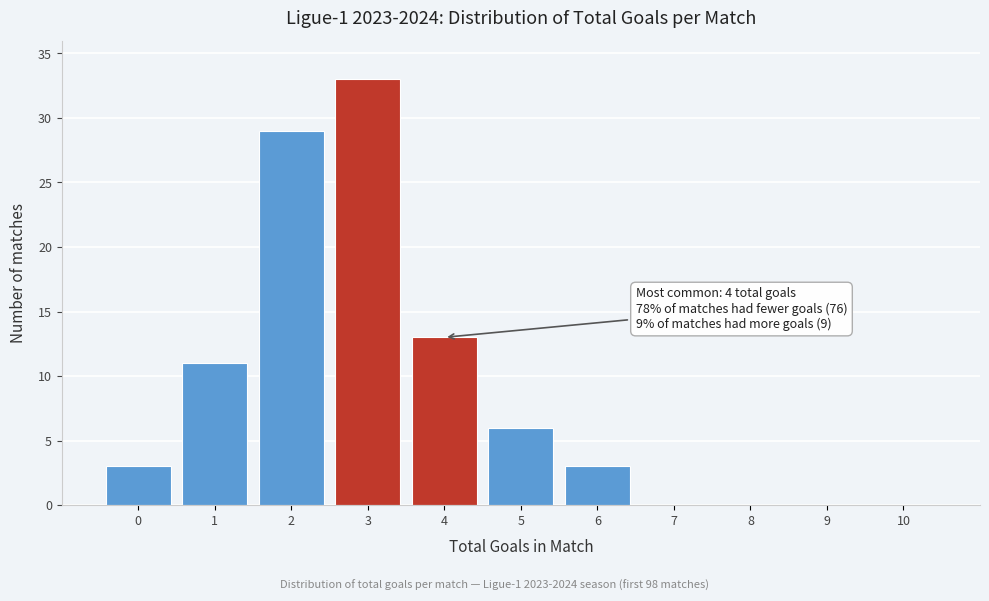

Reading right to left, list all the values displayed in this chart.

10=0	9=0	8=0	7=0	6=3	5=6	4=13	3=33	2=29	1=11	0=3